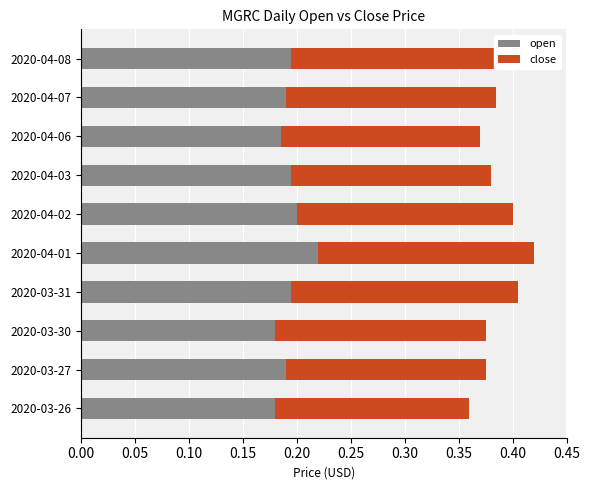

How many series are shown in this chart?

2